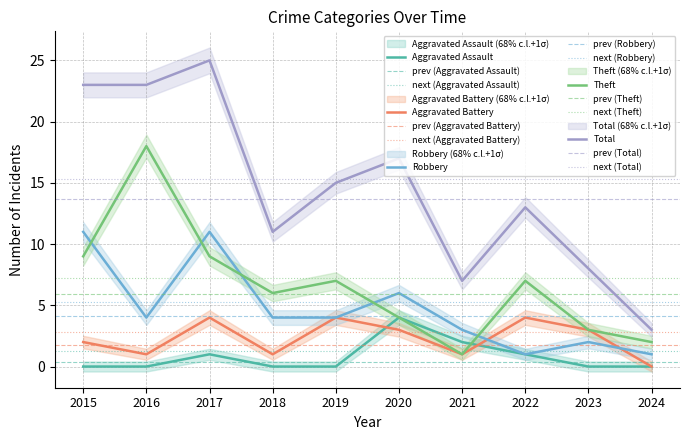

At which category does Robbery reach its first local valley?

2016